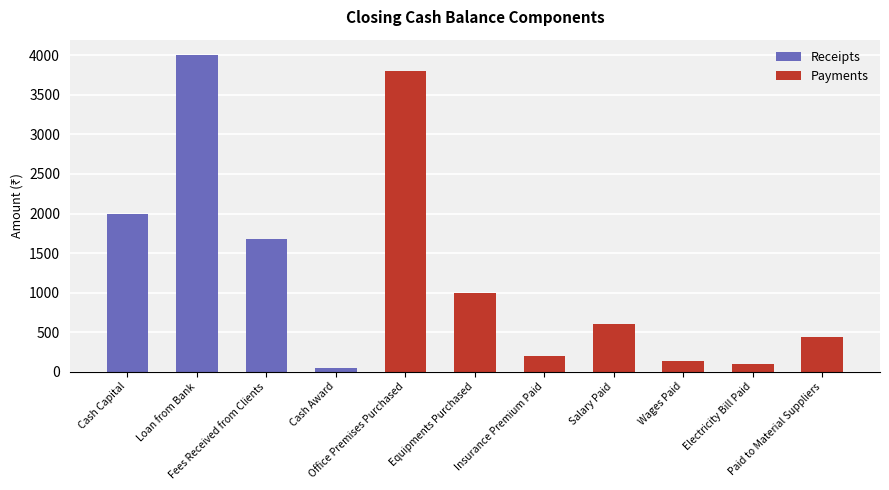

How many data points does each series have?

11